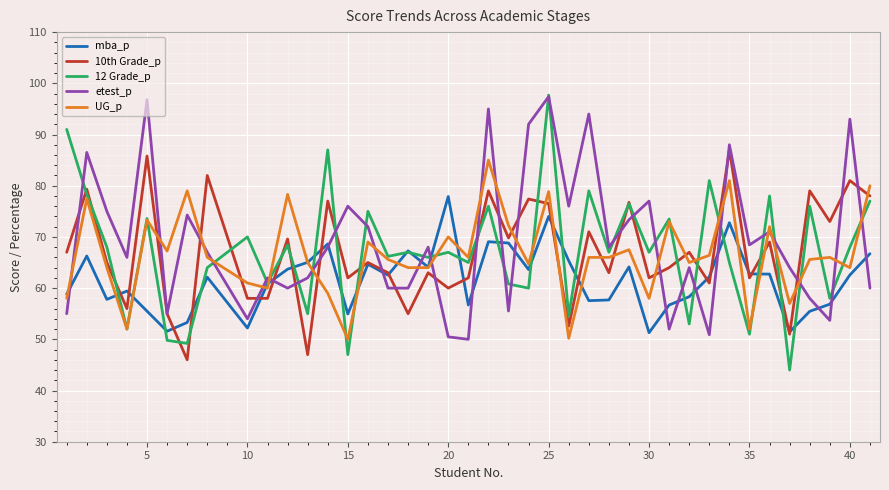

Which series has the widest spread of values?

12 Grade_p